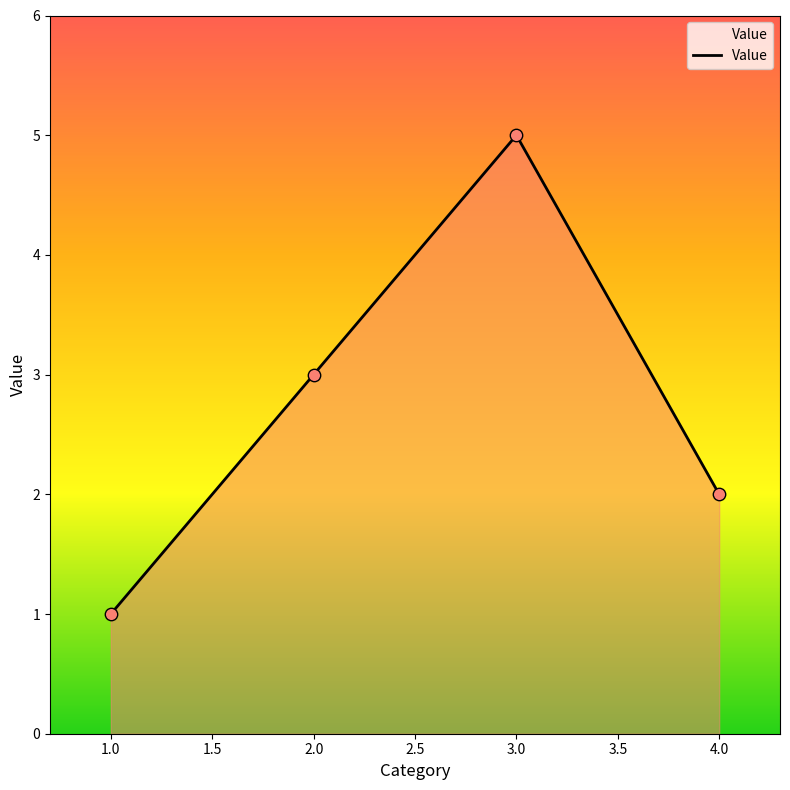

Which has a higher value, 4.0 or 2.0?

2.0